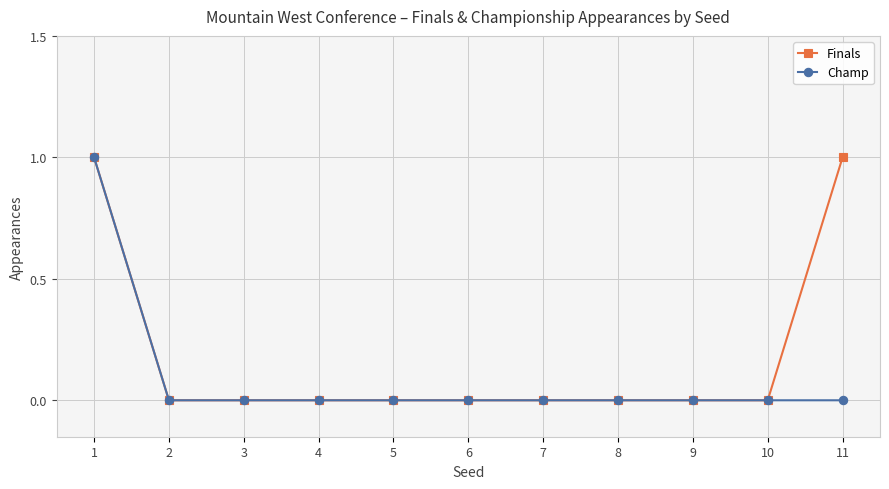

Which category has the highest value in the Champ series?

1